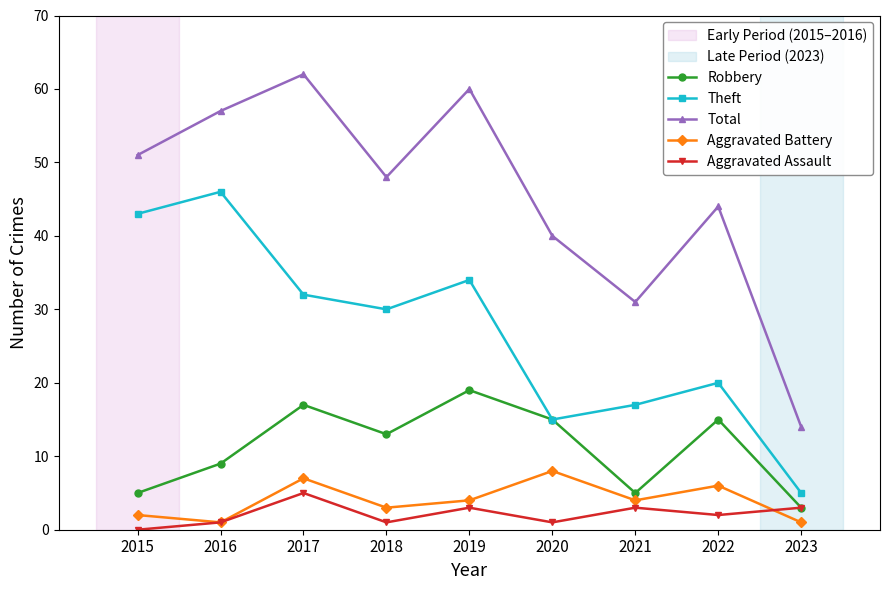

What is the value of the Theft point at the 6th from the left?

15